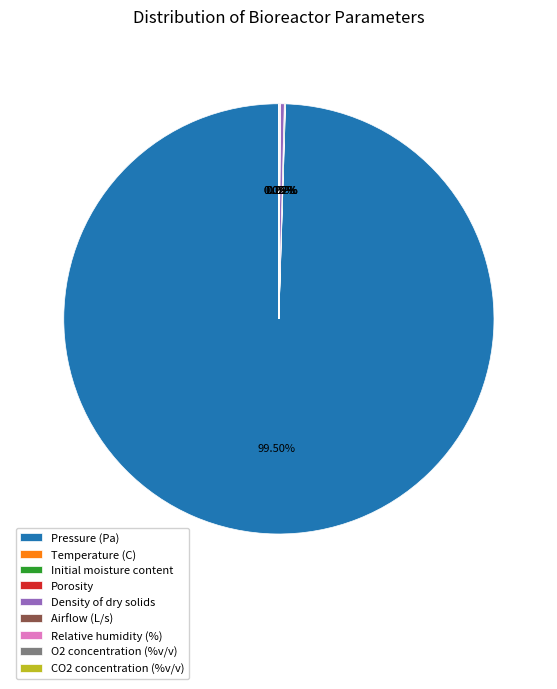

True or false: Density of dry solids accounts for 0% of the total.

True